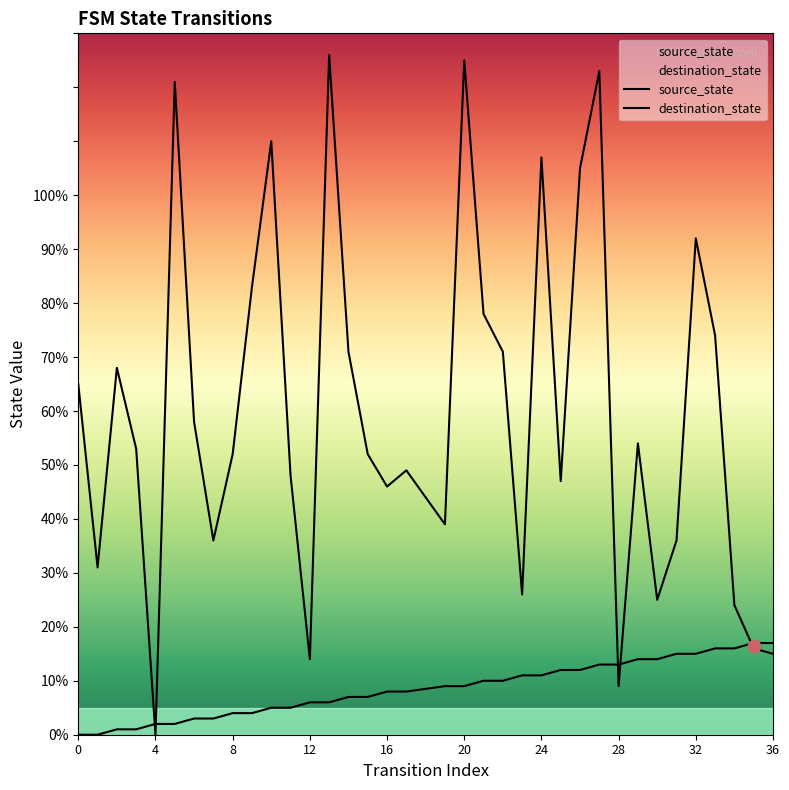

What are all the series names shown in the legend?

source_state, destination_state